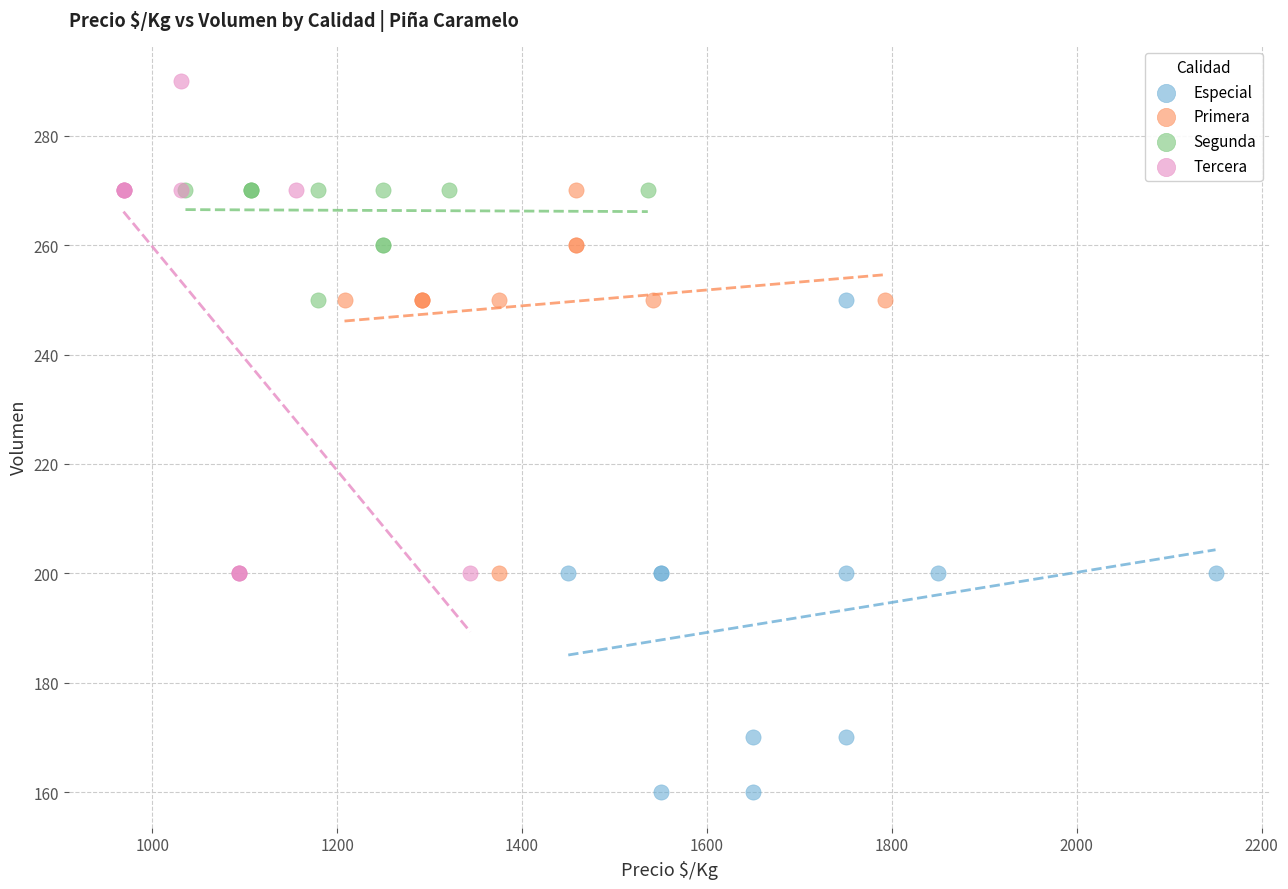

Which series contains the lowest Y value?

Especial